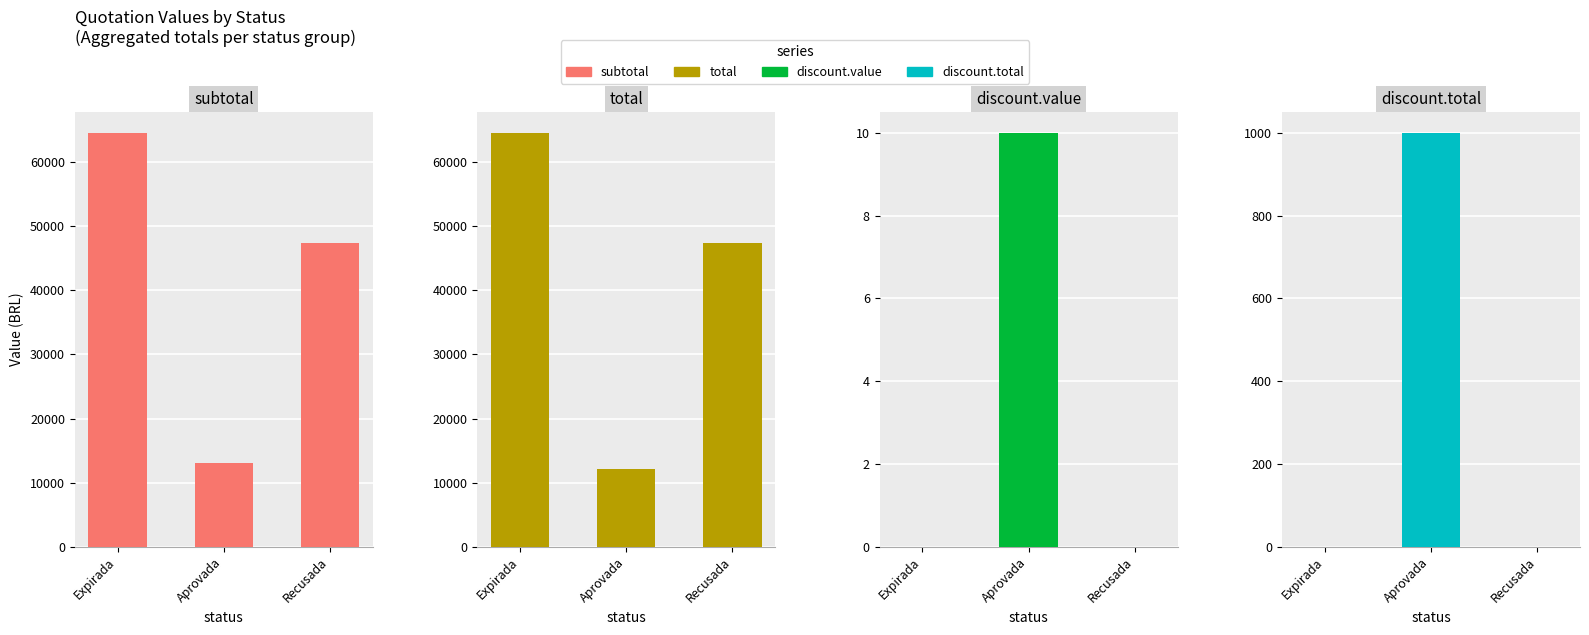

How many groups of bars are there?

3